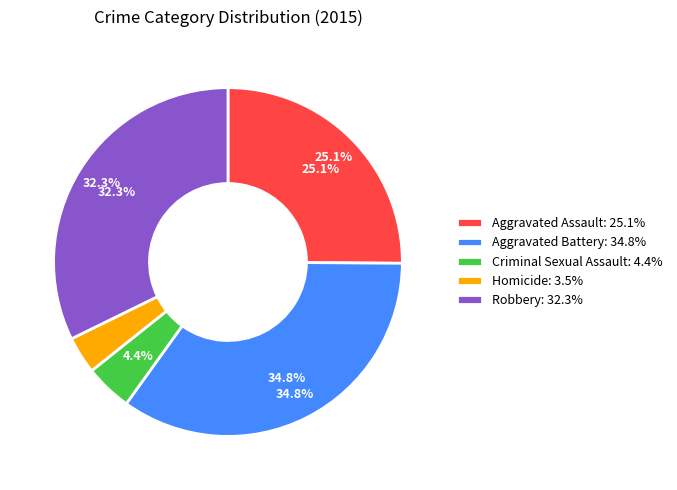

What portion of the pie excludes Homicide?

96.5%